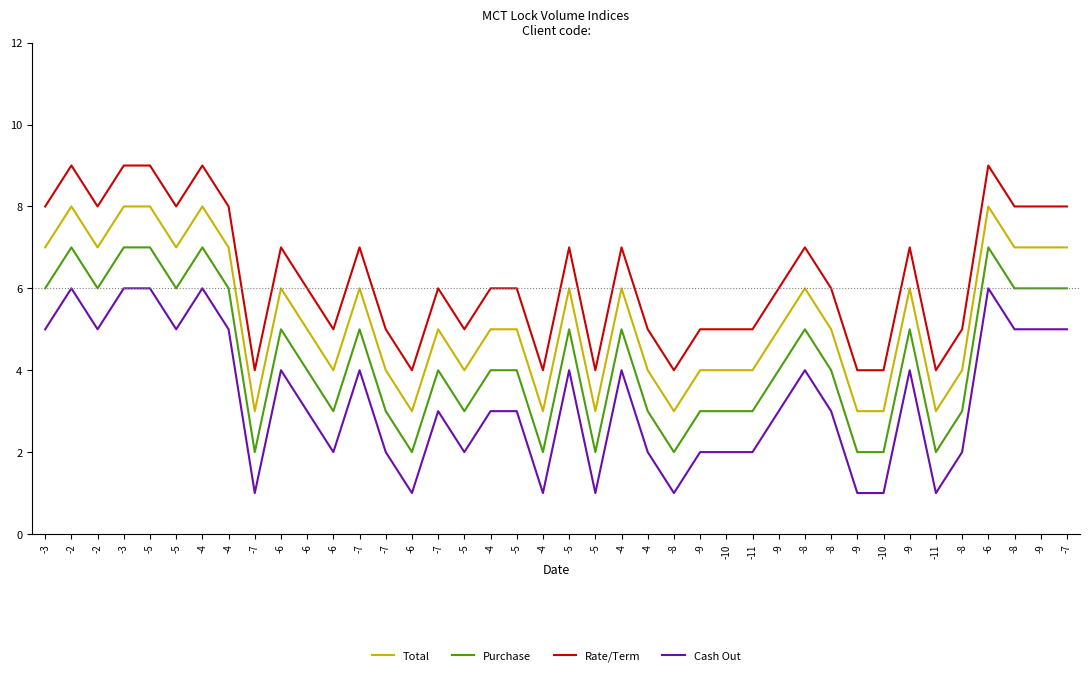

True or false: Rate/Term and Purchase cross at least once.

False